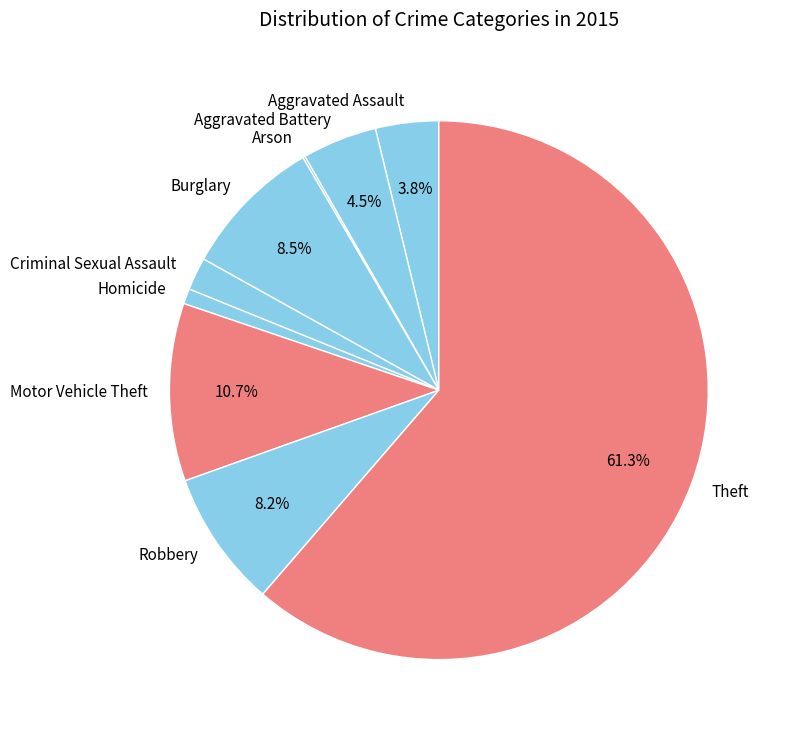

True or false: Aggravated Assault accounts for 12% of the total.

False